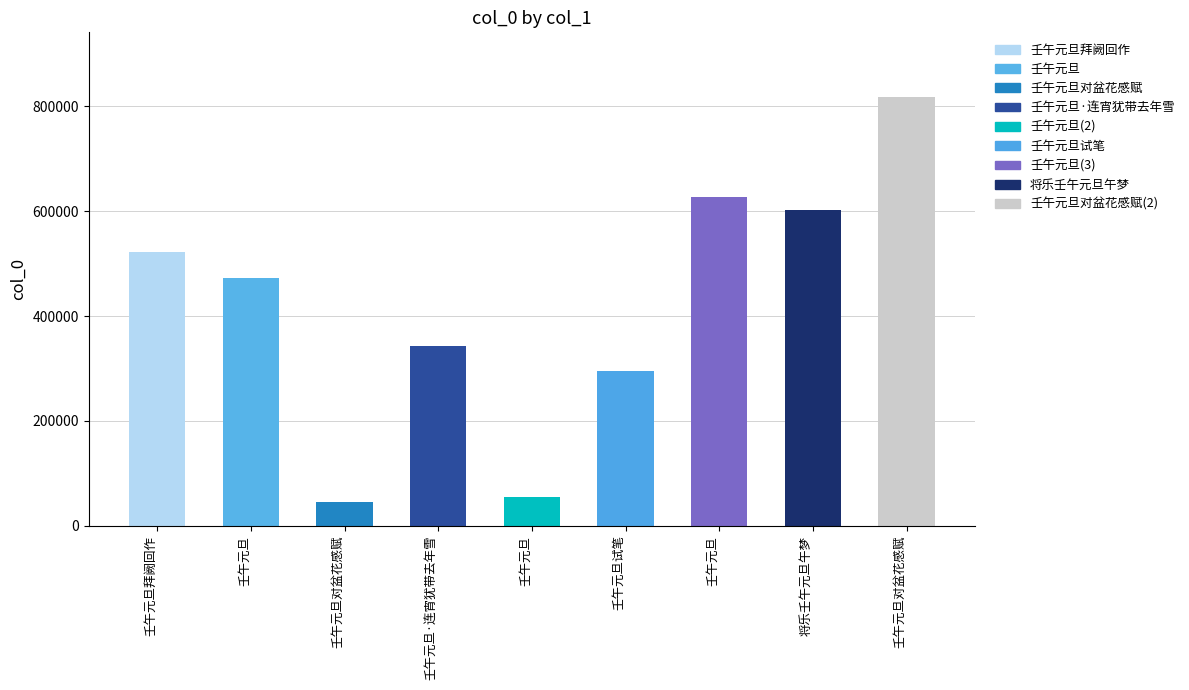

Rank the categories by value from highest to lowest.

壬午元旦对盆花感赋, 壬午元旦, 将乐壬午元旦午梦, 壬午元旦拜阙回作, 壬午元旦, 壬午元旦·连宵犹带去年雪, 壬午元旦试笔, 壬午元旦, 壬午元旦对盆花感赋